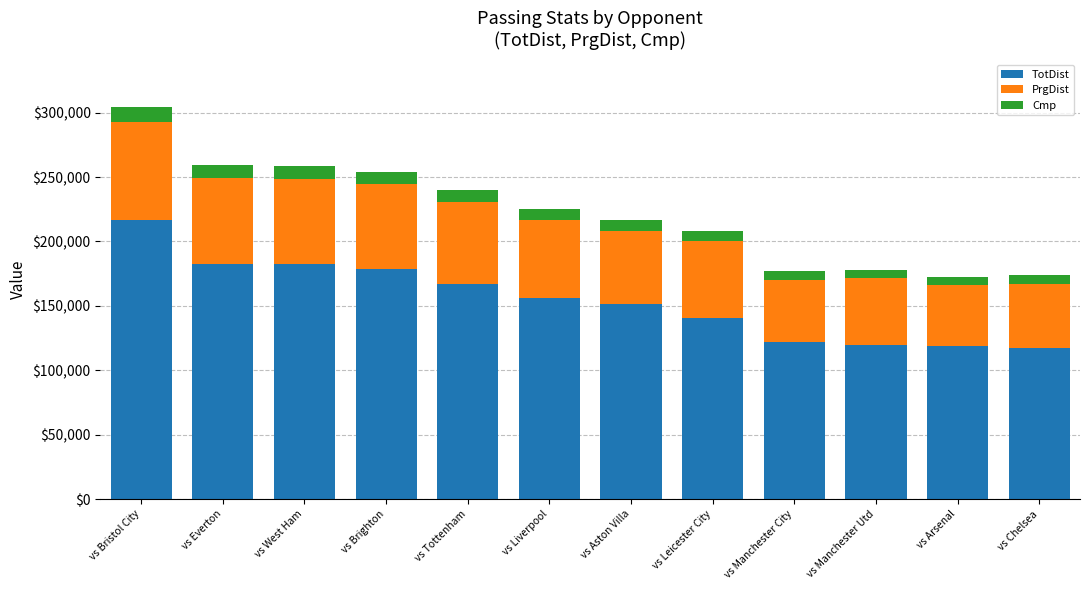

What is the difference between the TotDist values at vs Tottenham and vs Bristol City?

49135